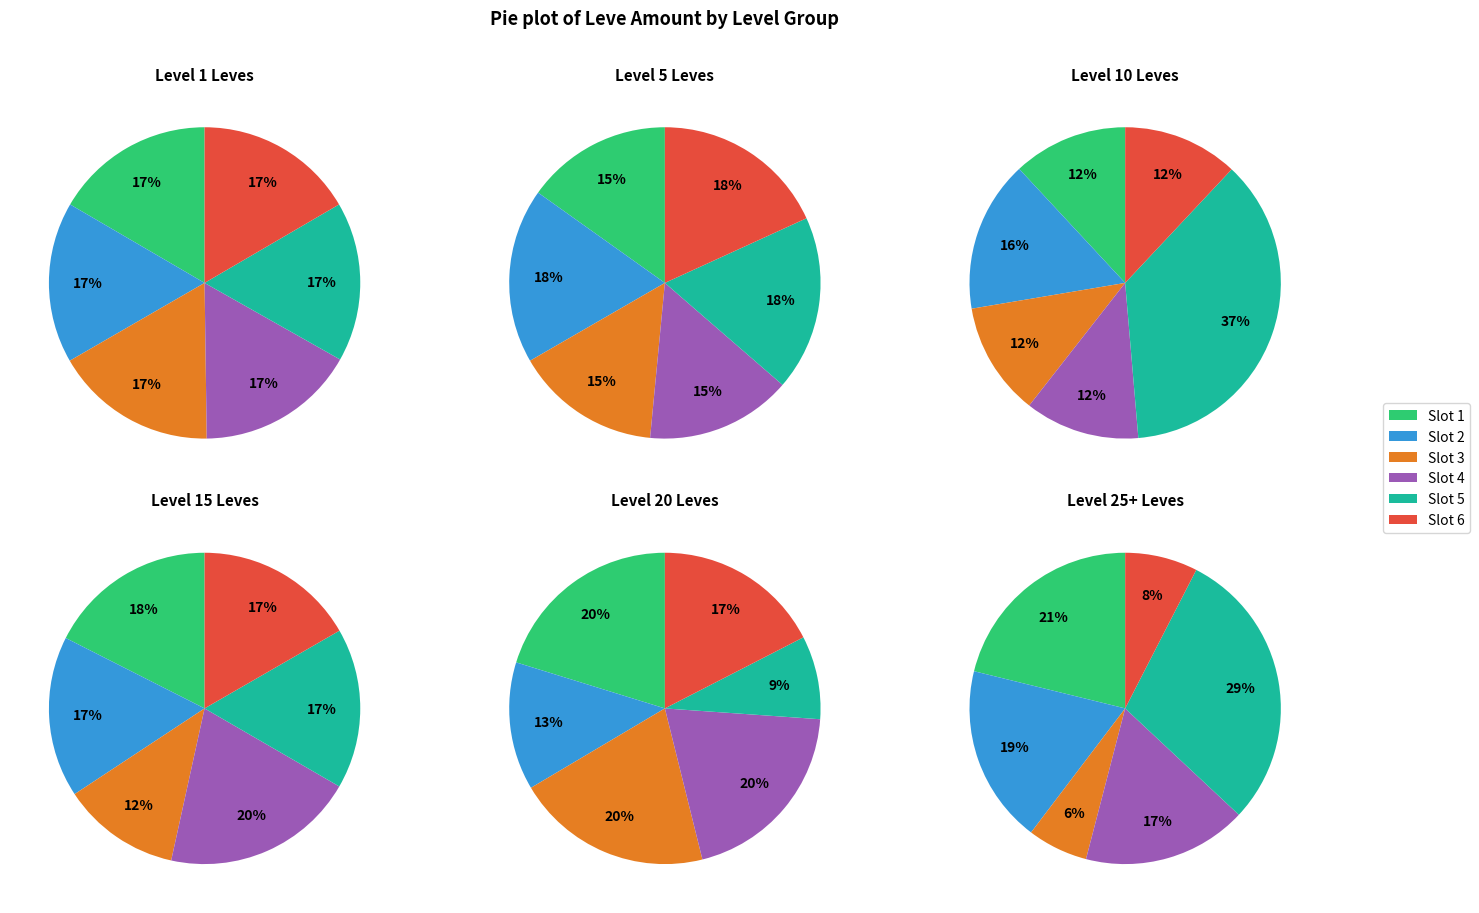

Do Level 20 and Level 1 together represent more than half of the pie?

No